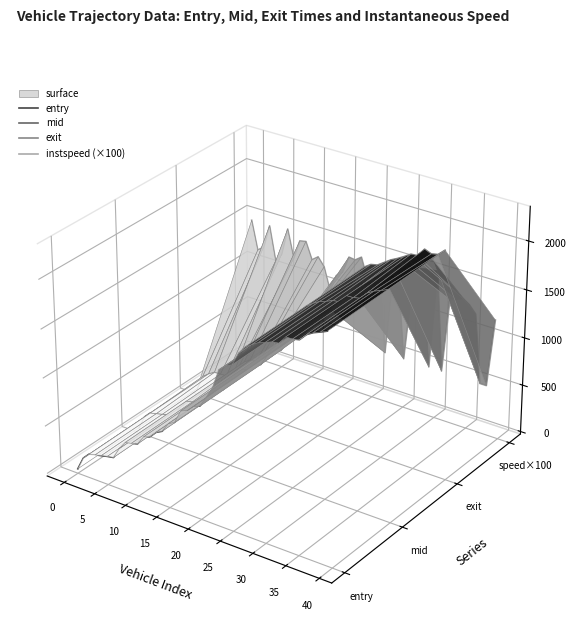

True or false: entry and mid cross at least once.

False